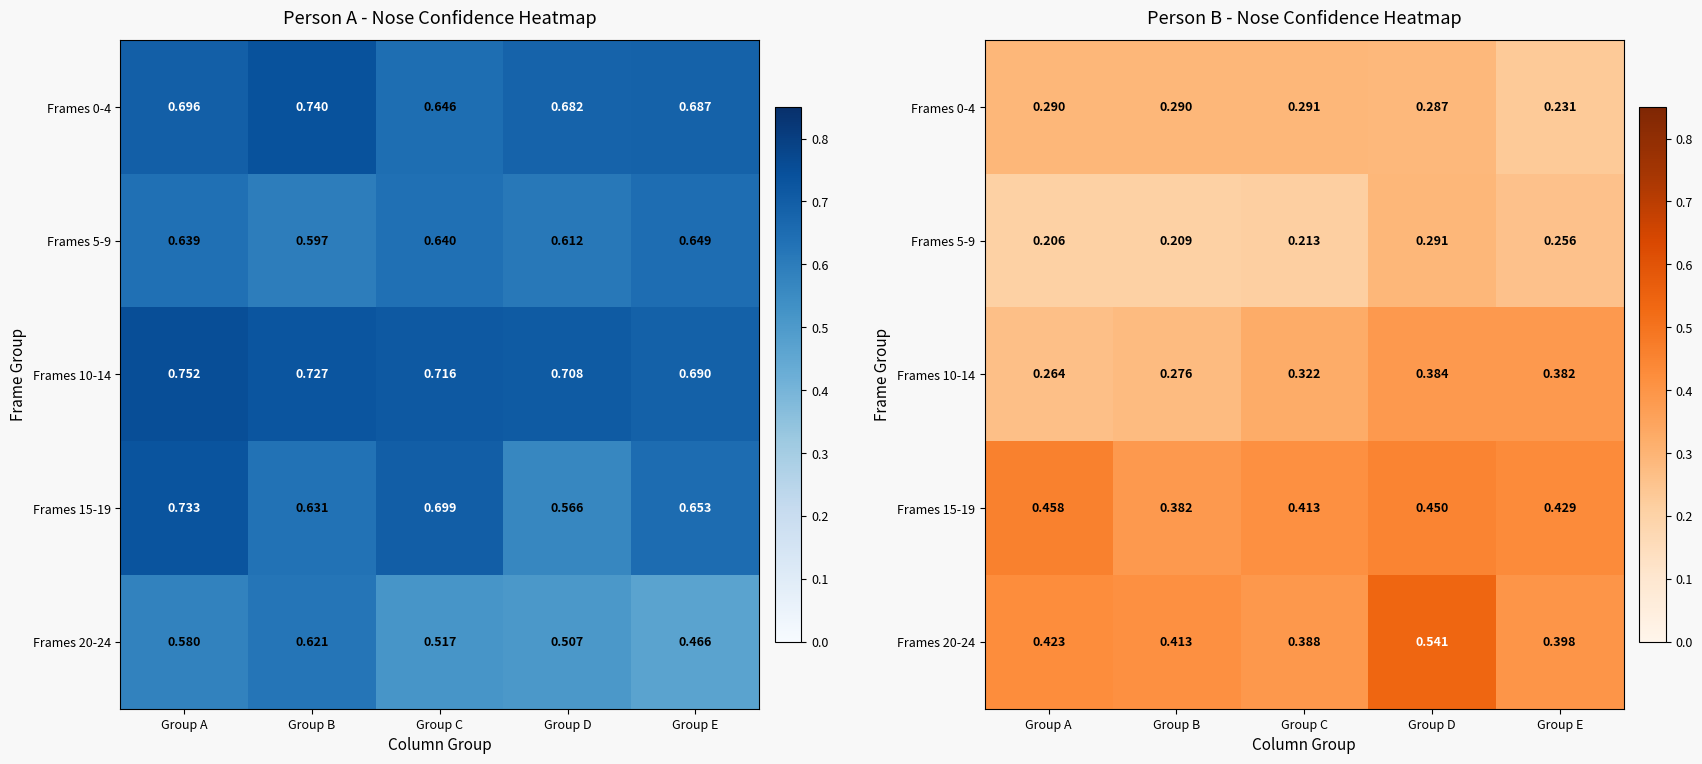

Is it true that Frames 0-4 equals 0.5 at Group B?

False